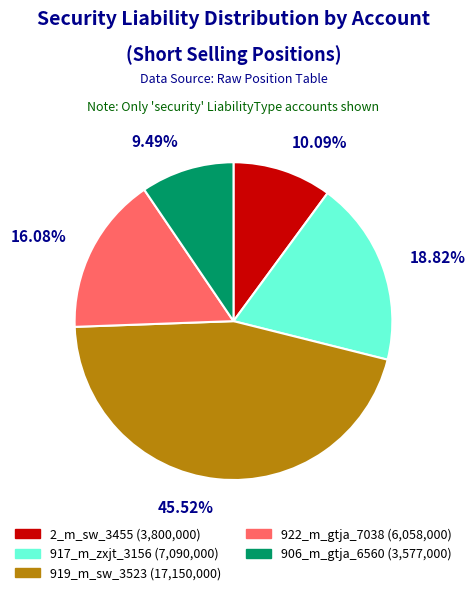

How many slices are in this pie chart?

5